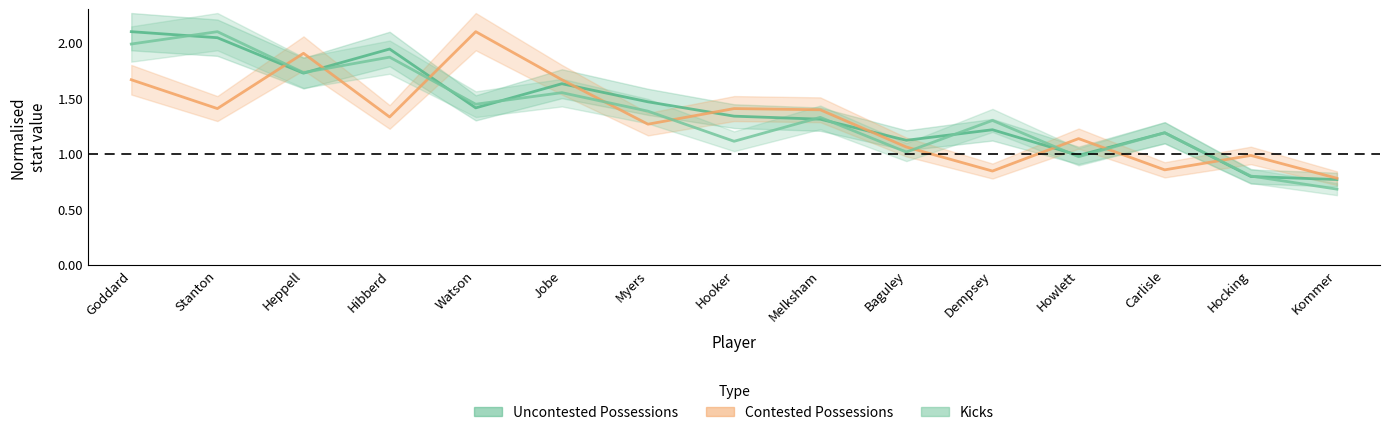

Is it true that Contested Possessions equals 1.5 at Baguley?

False